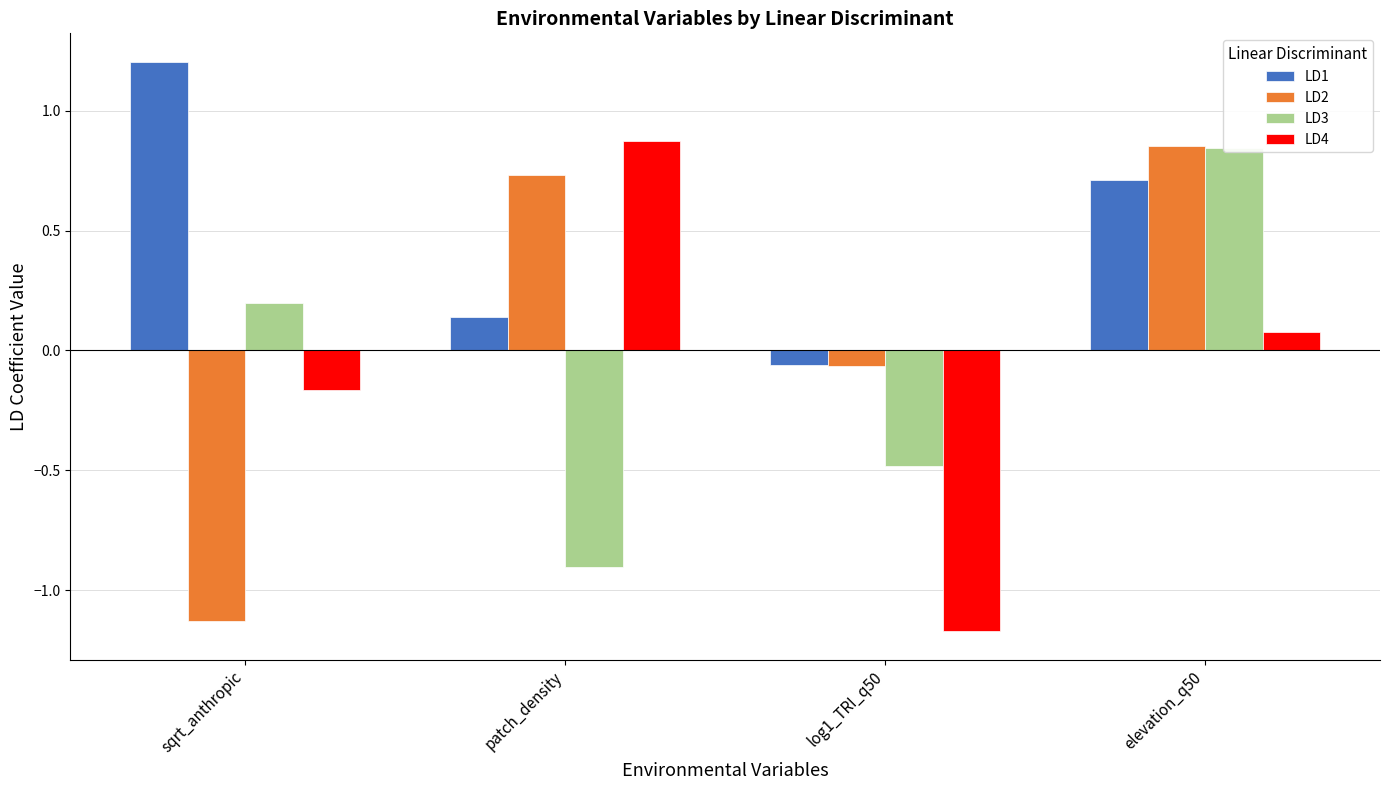

The value of LD1 at log1_TRI_q50 is -0.1. True or false?

True